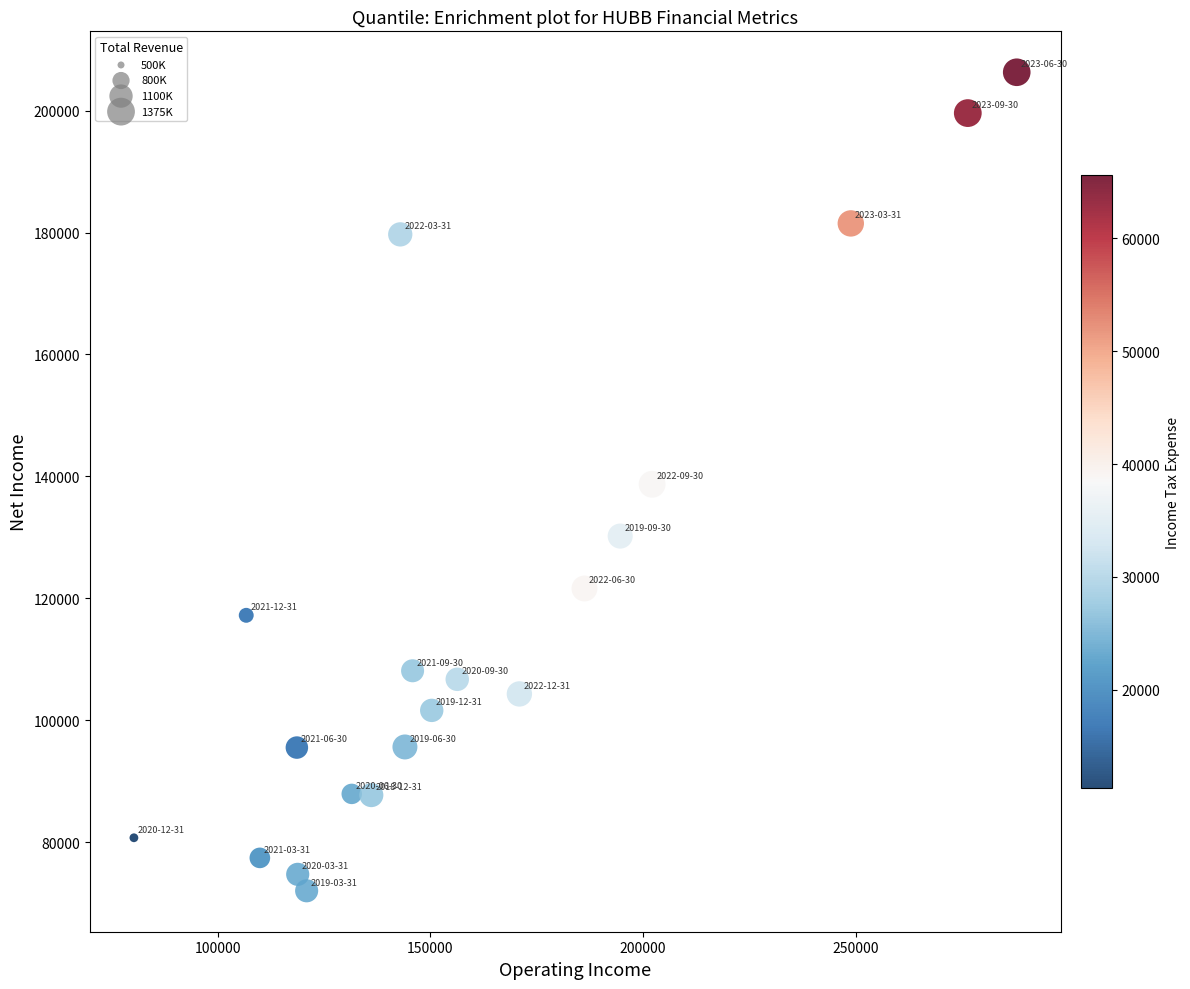

What is the range of X values (max minus min)?

207500